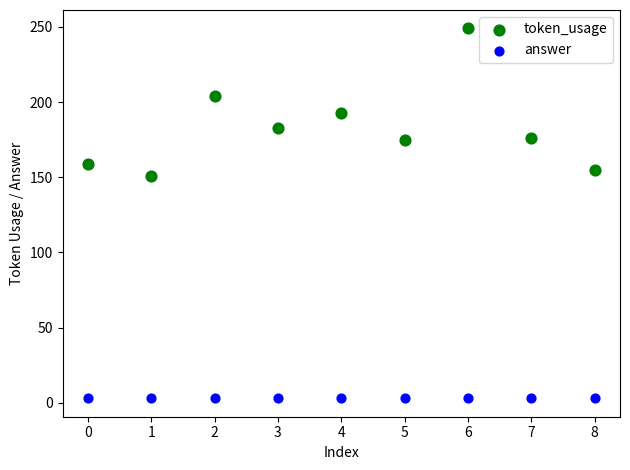

Which series contains the highest Y value?

token_usage